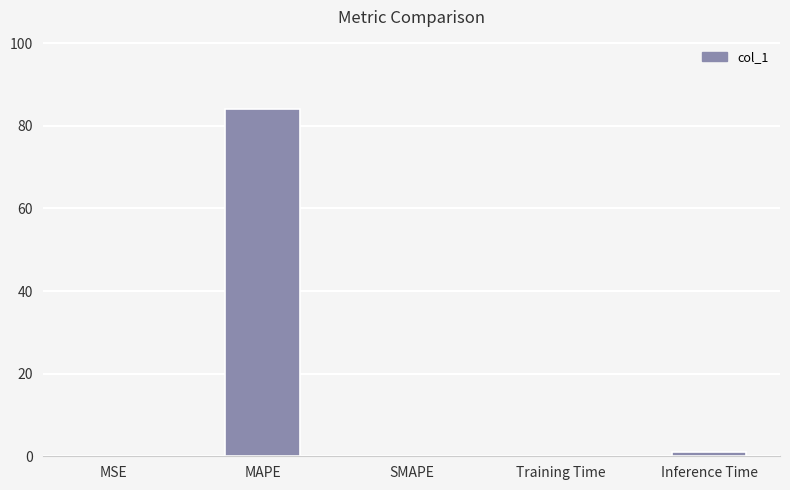

Are the bars horizontal?

No